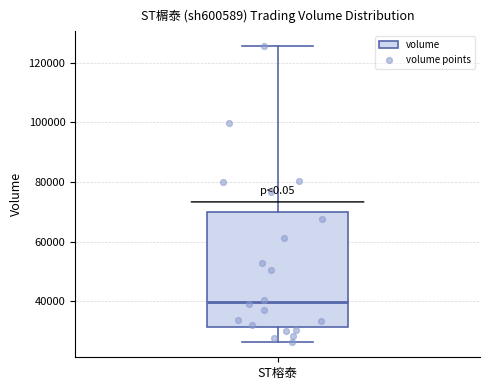

Where does the lower whisker of the box for ST榕泰 end on the y-axis? The values are not printed on the chart, so give them approximately, as read against the axis.

26000